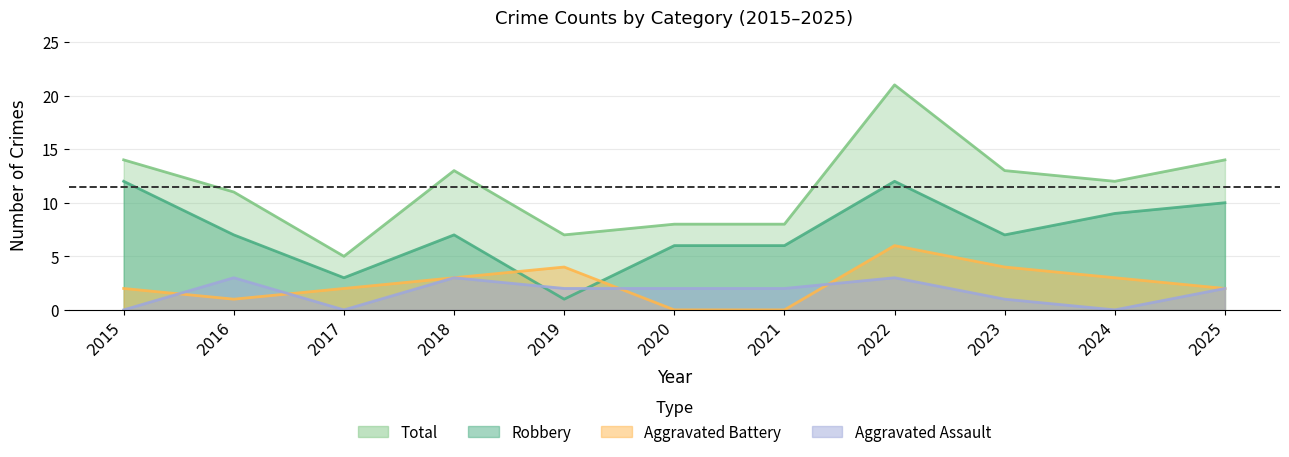

Rank the series by their maximum value, from highest to lowest.

Total, Robbery, Aggravated Battery, Aggravated Assault